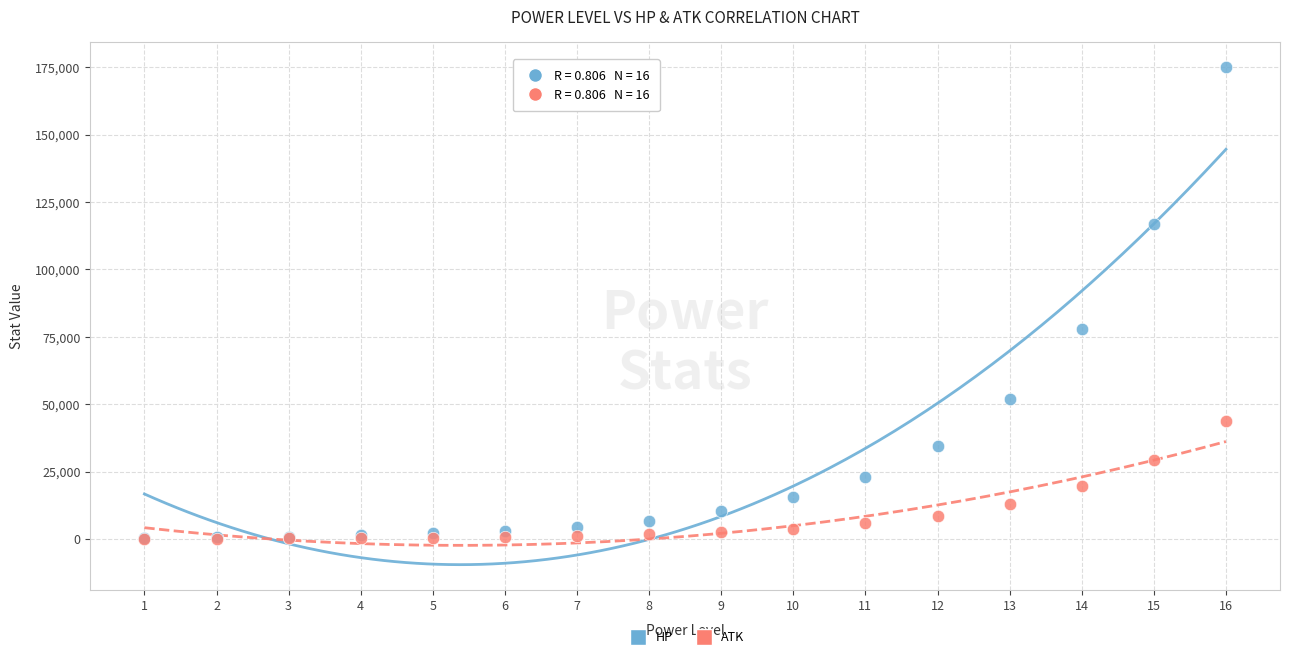

In the HP series, what Y value is closest to 87779?

77848